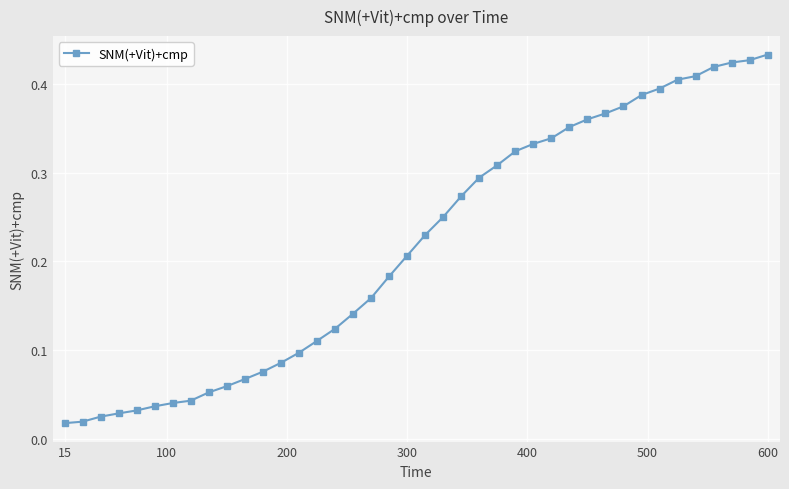

What is the sum of all values?

8.7